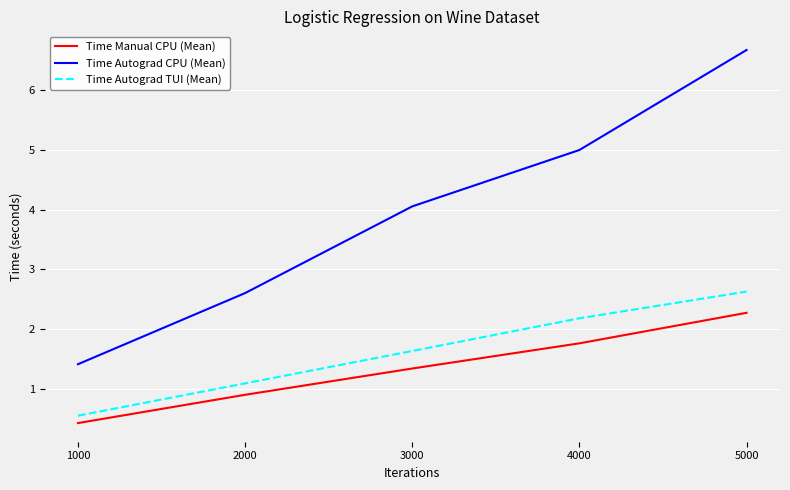

Is it true that Time Autograd TUI (Mean) equals 3.4 at 4000?

False